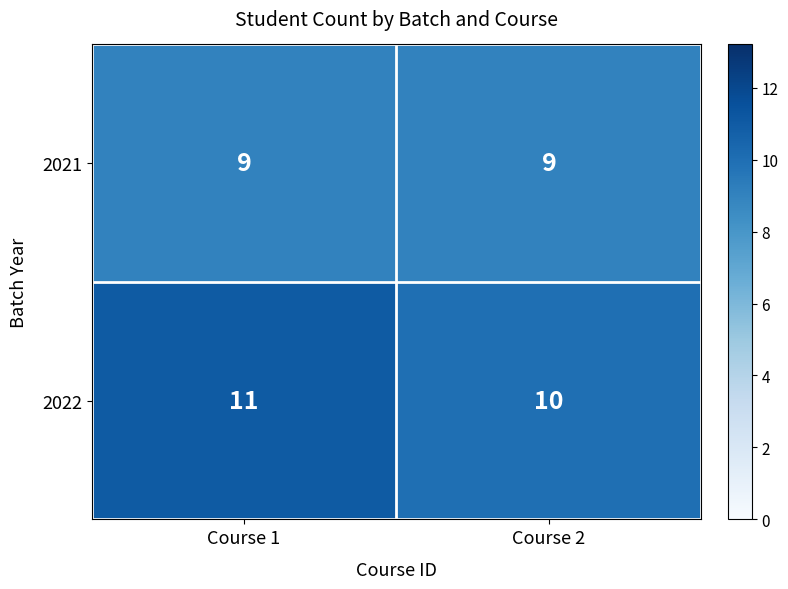

The value of 2022 at Course 2 is 10. True or false?

True